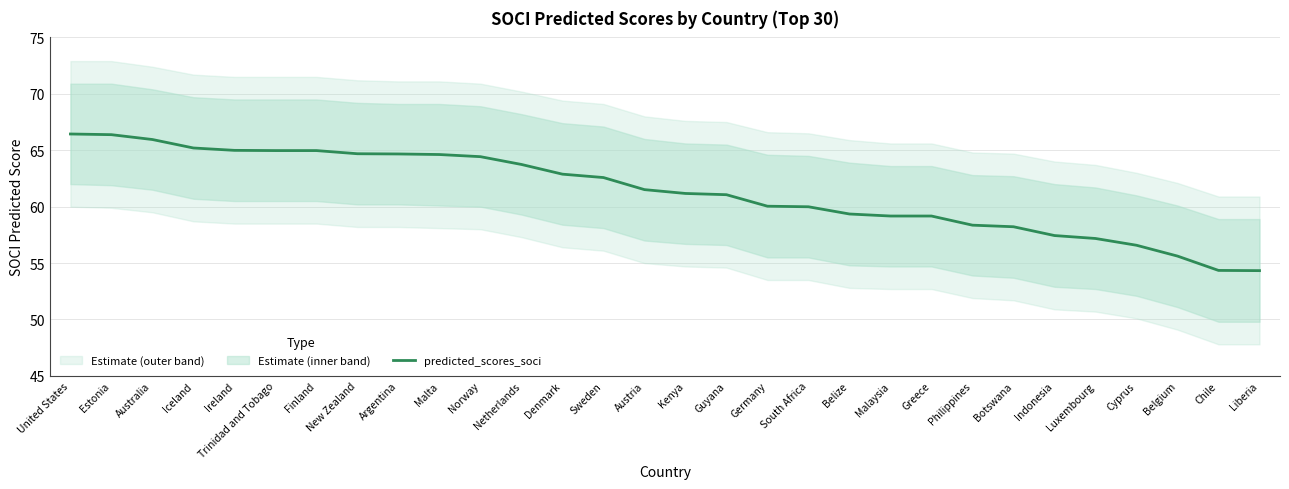

List the labels in order of value, smallest first.

Liberia, Chile, Belgium, Cyprus, Luxembourg, Indonesia, Botswana, Philippines, Malaysia, Greece, Belize, South Africa, Germany, Guyana, Kenya, Austria, Sweden, Denmark, Netherlands, Norway, Malta, Argentina, New Zealand, Trinidad and Tobago, Finland, Ireland, Iceland, Australia, Estonia, United States